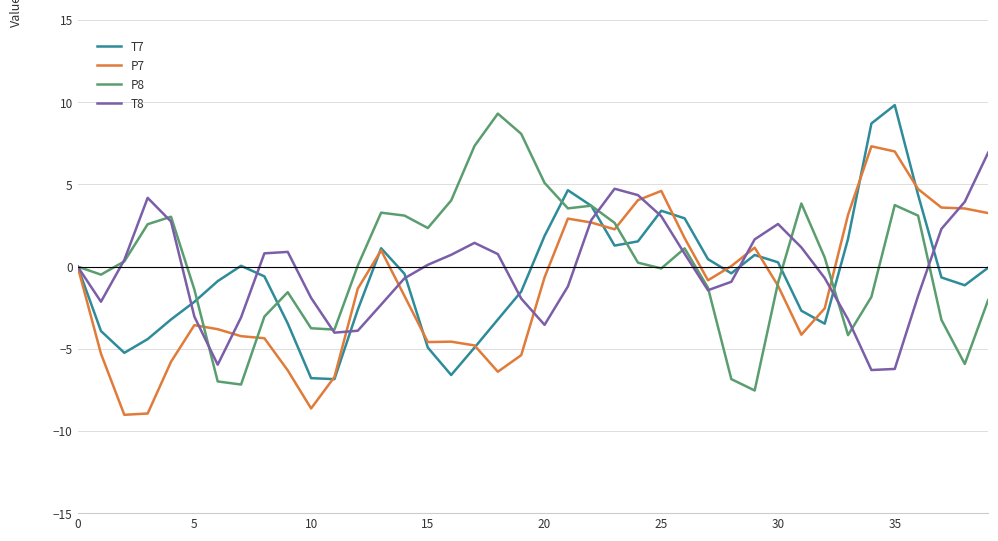

What is the maximum value for P8?

9.3